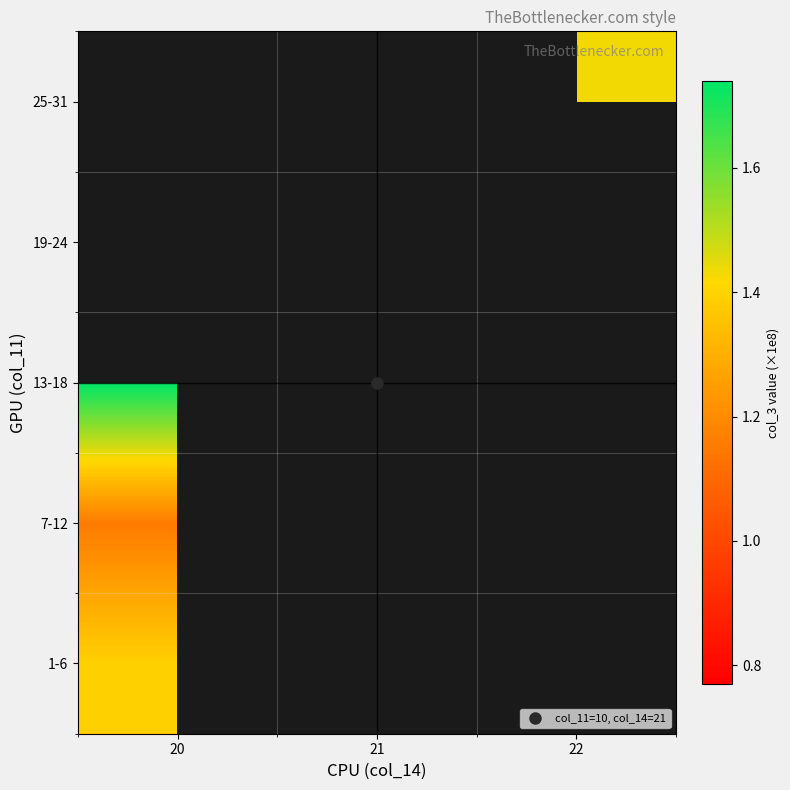

List the labels in order of 7-12 value, smallest first.

20, 21, 22